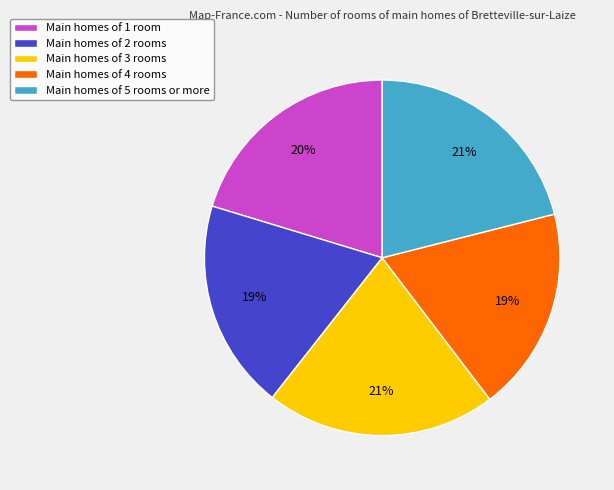

What percentage is the Main homes of 1 room slice, to the nearest percent?

20%